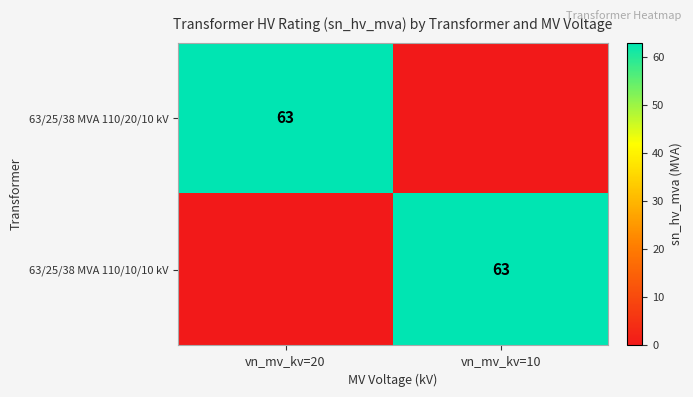

Which category has the lowest value across all series?

vn_mv_kv=10